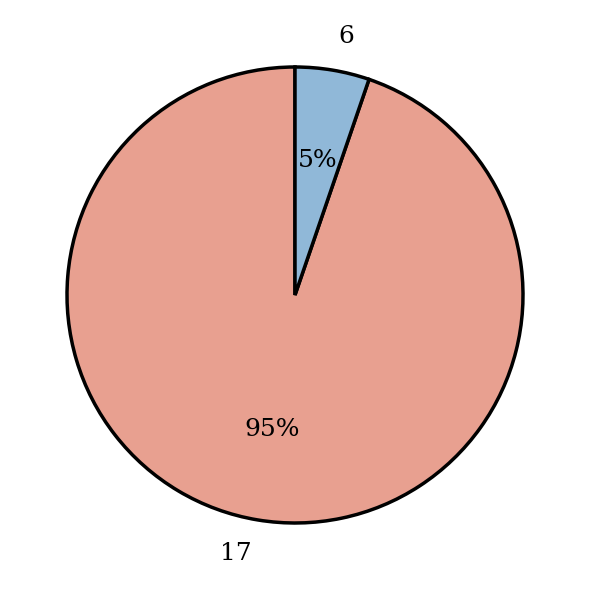

Do 6 and 17 together represent more than half of the pie?

Yes